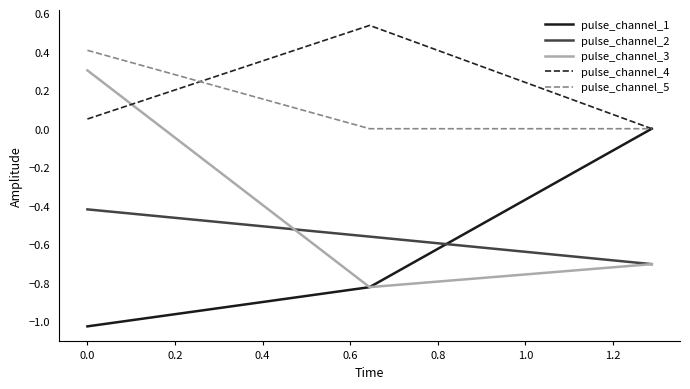

Count the number of categories in the chart.

3